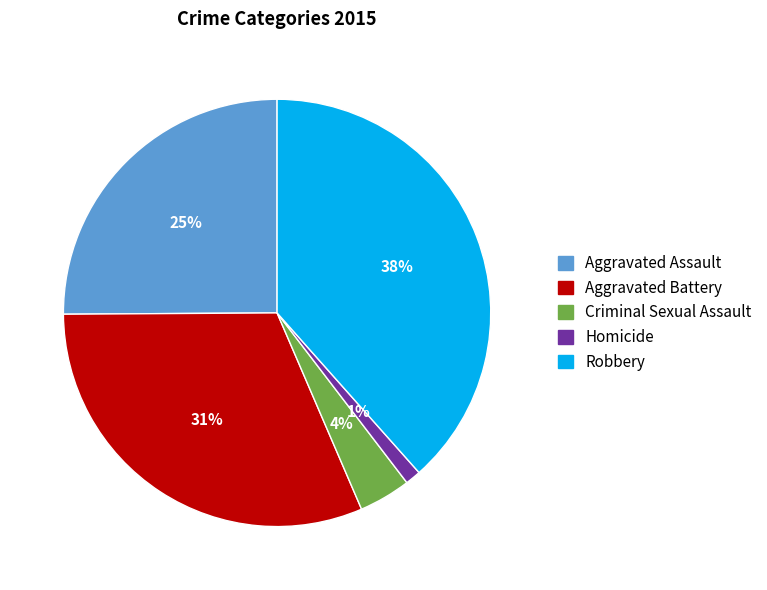

Rank the categories by value from highest to lowest.

Robbery, Aggravated Battery, Aggravated Assault, Criminal Sexual Assault, Homicide